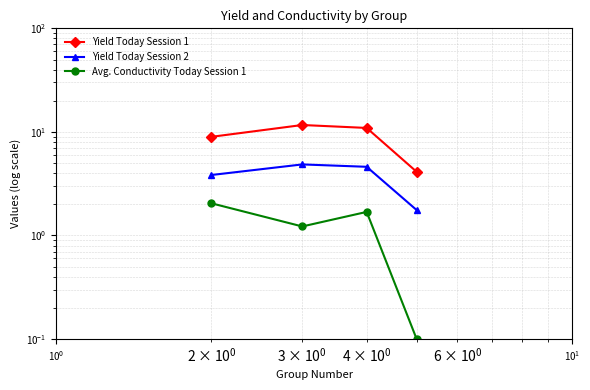

True or false: Yield Today Session 1 has more than 1 interior local peaks.

False